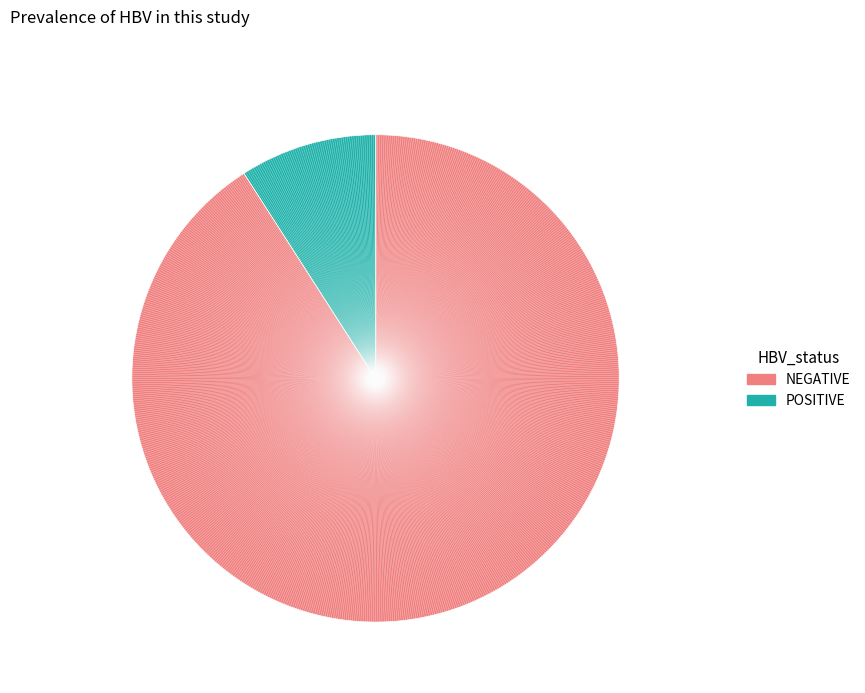

Is there any slice that represents more than half of the pie?

Yes